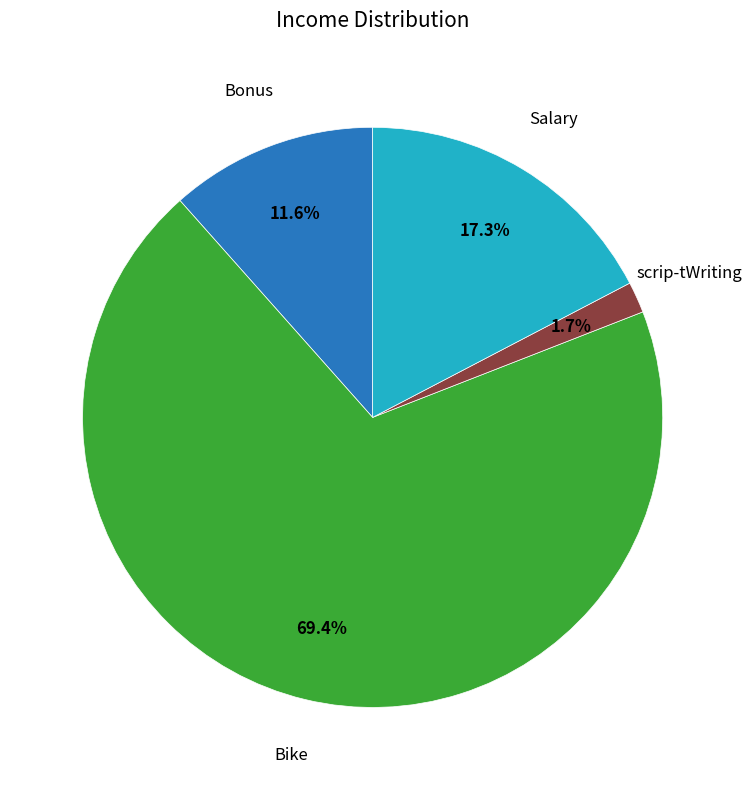

Does any single category account for the majority?

Yes